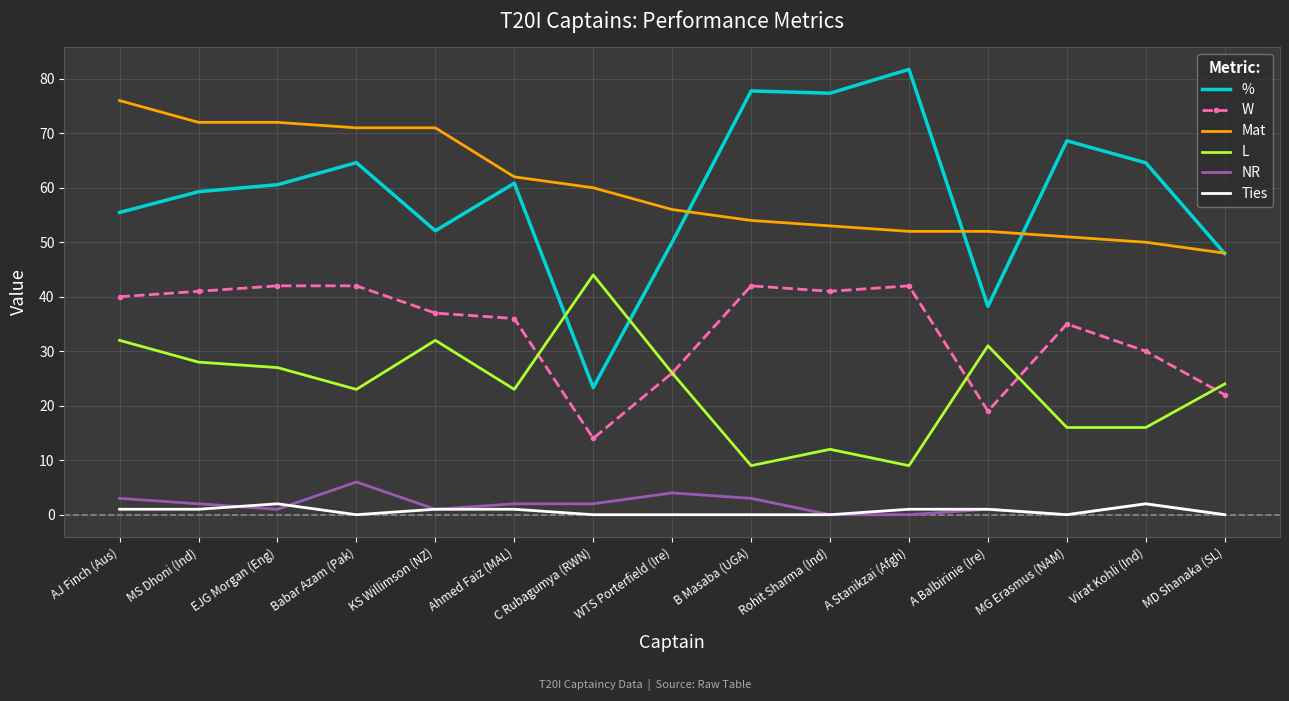

Is the value of L at WTS Porterfield (Ire) greater than the value of Mat at A Stanikzai (Afgh)?

No